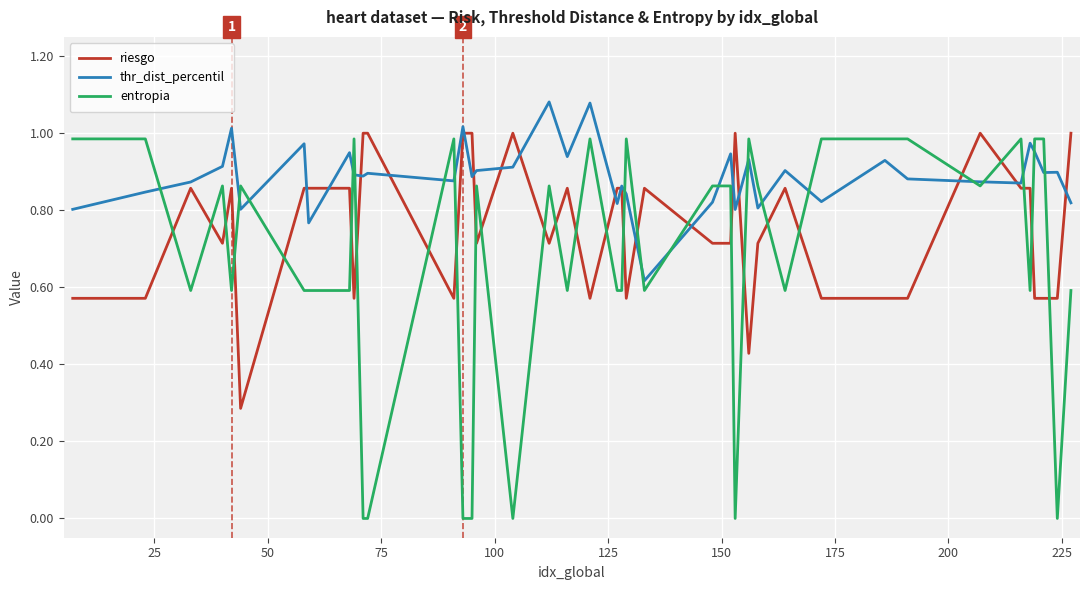

Rank the series by their average value, from highest to lowest.

thr_dist_percentil, riesgo, entropia